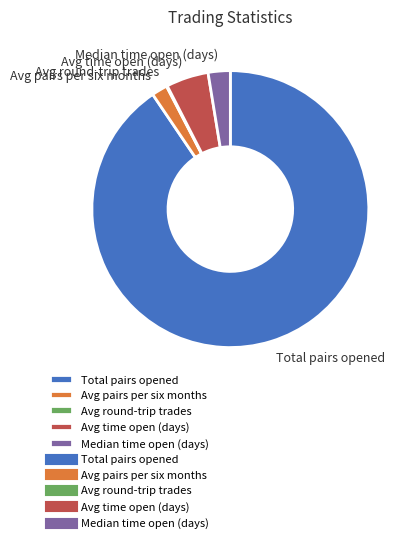

True or false: Avg time open (days) accounts for 19% of the total.

False